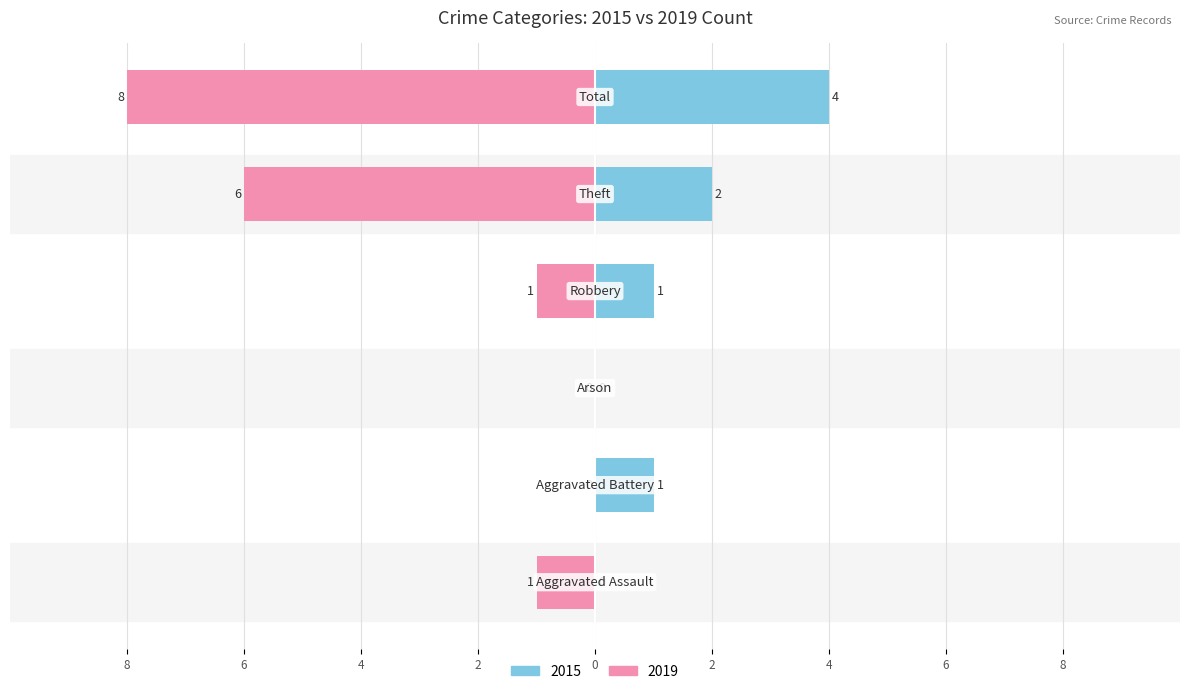

The 2016 series shows -1 at Aggravated Assault. True or false?

False